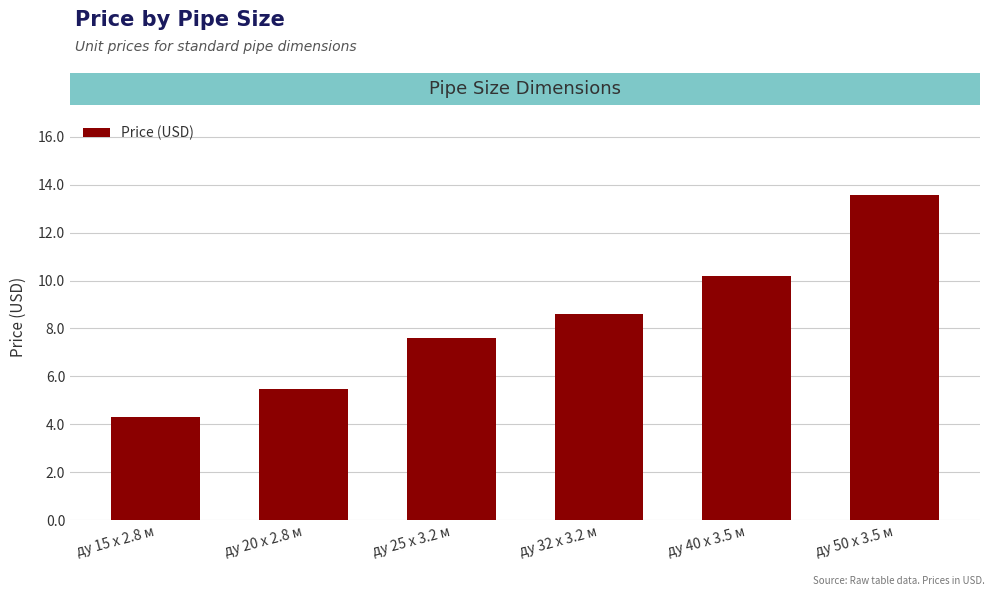

Count the number of categories in the chart.

6